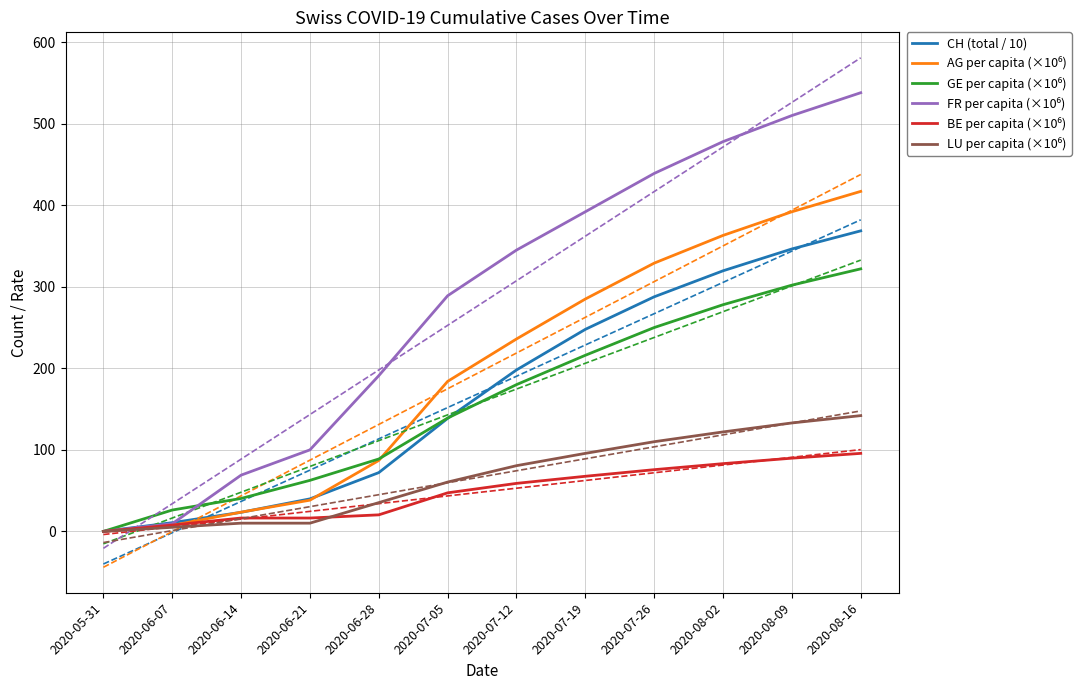

Reading right to left, extract all data points from this chart.

CH (total / 10): 2020-08-16=368.6	2020-08-09=346.4	2020-08-02=319.6	2020-07-26=287.7	2020-07-19=247.8	2020-07-12=198.0	2020-07-05=138.6	2020-06-28=72.1	2020-06-21=39.9	2020-06-14=23.4	2020-06-07=10.7	2020-05-31=0.0
AG per capita (×10⁶): 2020-08-16=417.0	2020-08-09=392.0	2020-08-02=363.0	2020-07-26=329.0	2020-07-19=285.0	2020-07-12=236.0	2020-07-05=184.0	2020-06-28=87.0	2020-06-21=38.3	2020-06-14=23.6	2020-06-07=7.4	2020-05-31=0.0
GE per capita (×10⁶): 2020-08-16=322.0	2020-08-09=302.0	2020-08-02=278.0	2020-07-26=250.0	2020-07-19=216.0	2020-07-12=180.0	2020-07-05=139.0	2020-06-28=88.8	2020-06-21=62.6	2020-06-14=40.4	2020-06-07=26.2	2020-05-31=0.0
FR per capita (×10⁶): 2020-08-16=538.0	2020-08-09=510.0	2020-08-02=478.0	2020-07-26=439.0	2020-07-19=392.0	2020-07-12=345.0	2020-07-05=289.0	2020-06-28=191.0	2020-06-21=100.0	2020-06-14=69.0	2020-06-07=9.4	2020-05-31=0.0
BE per capita (×10⁶): 2020-08-16=95.7	2020-08-09=89.8	2020-08-02=83.1	2020-07-26=75.7	2020-07-19=67.6	2020-07-12=58.9	2020-07-05=47.3	2020-06-28=20.3	2020-06-21=16.4	2020-06-14=16.4	2020-06-07=7.7	2020-05-31=0.0
LU per capita (×10⁶): 2020-08-16=142.0	2020-08-09=133.0	2020-08-02=122.0	2020-07-26=110.0	2020-07-19=95.7	2020-07-12=80.6	2020-07-05=60.5	2020-06-28=35.3	2020-06-21=10.1	2020-06-14=10.1	2020-06-07=5.0	2020-05-31=0.0